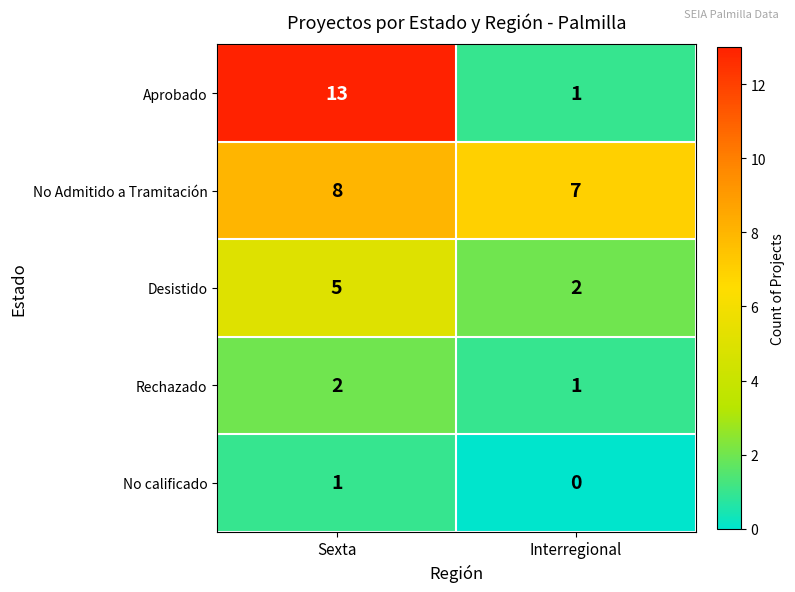

What is the sum of all Aprobado values?

14